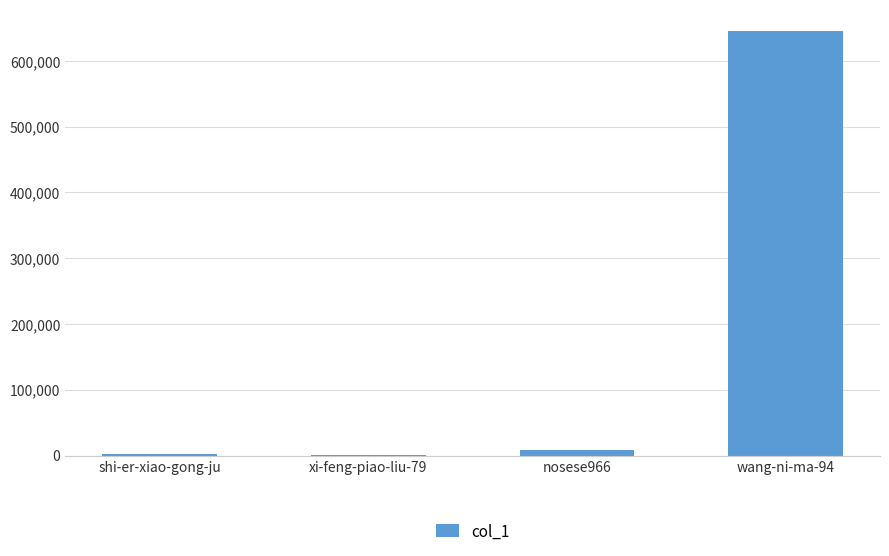

Which label corresponds to the largest value in the chart?

wang-ni-ma-94